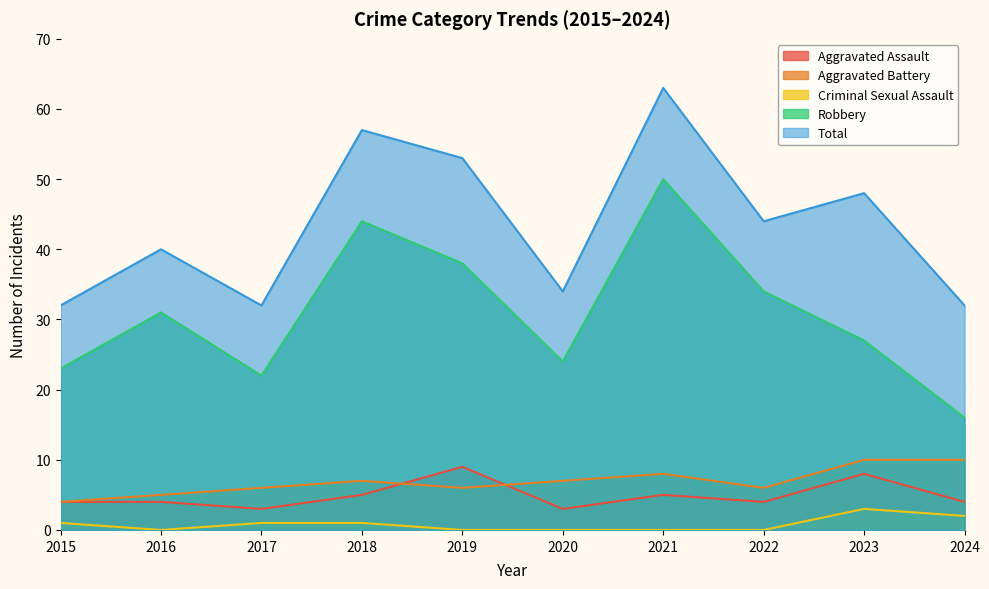

What is the minimum value for Total?

32